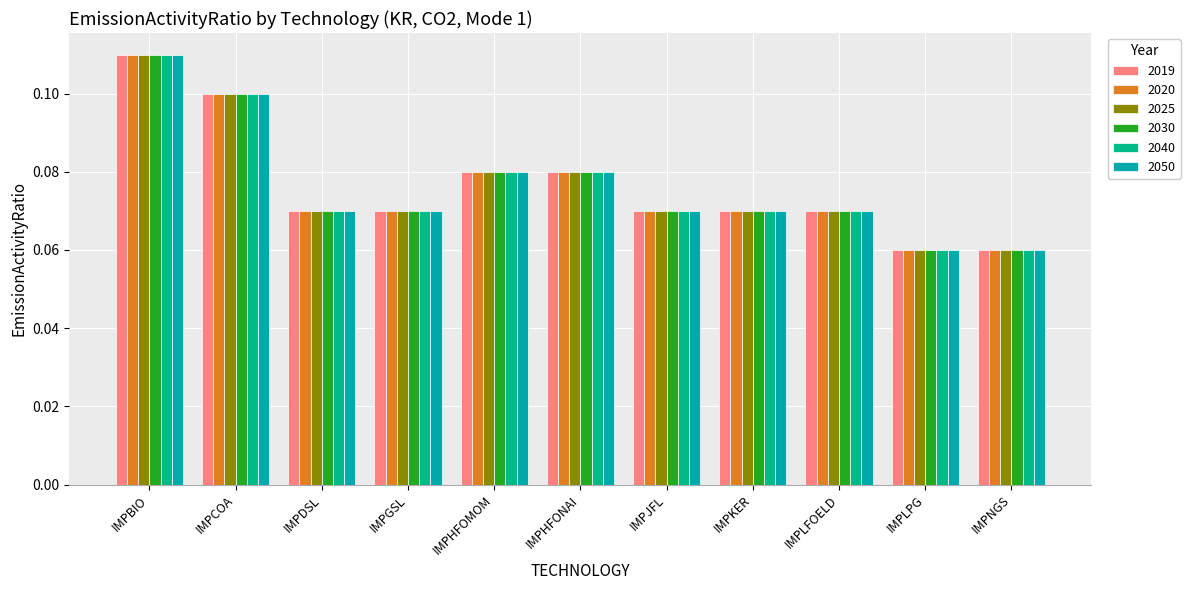

Are the bars horizontal?

No